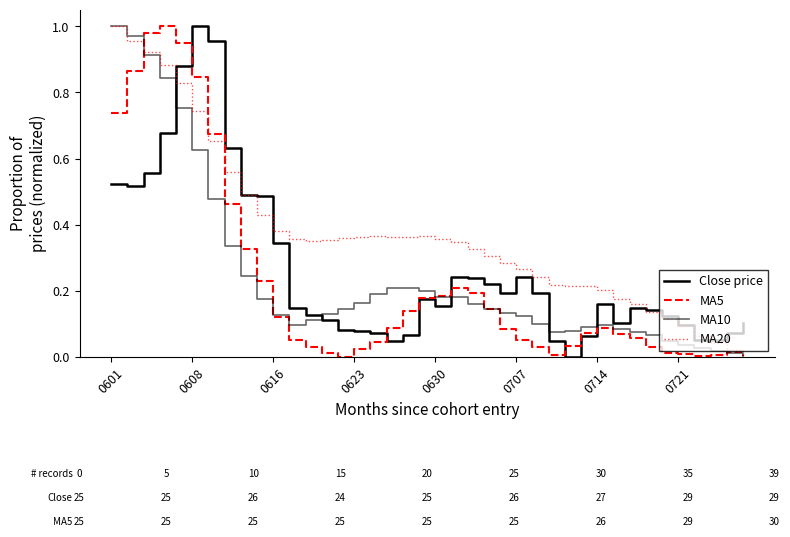

At how many categories does at least one series exceed 0?

40